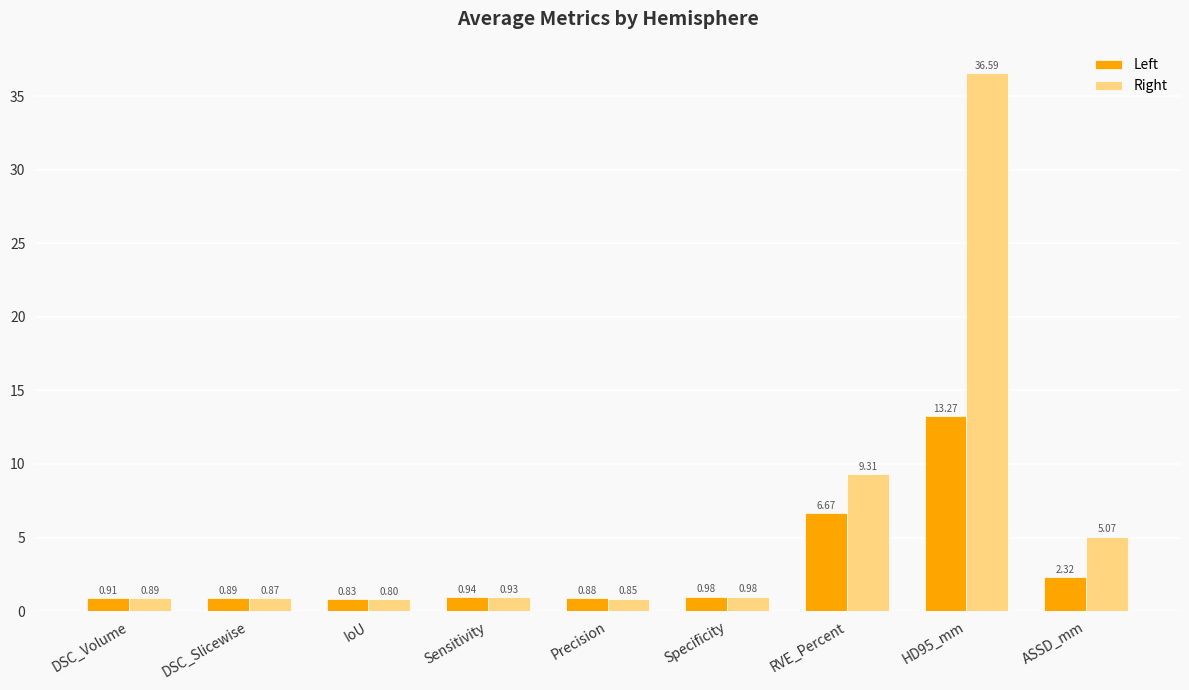

Which series has the largest total across all categories?

Right